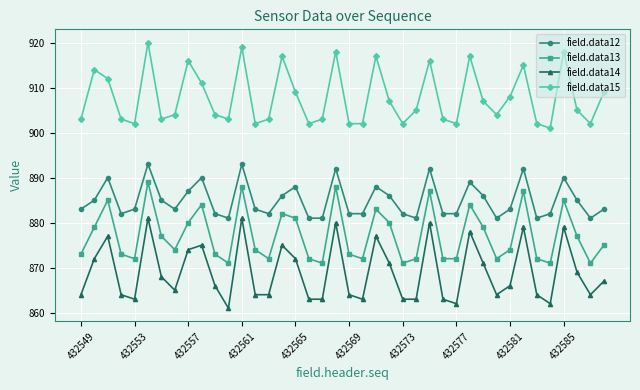

Which series has the largest total across all categories?

field.data15